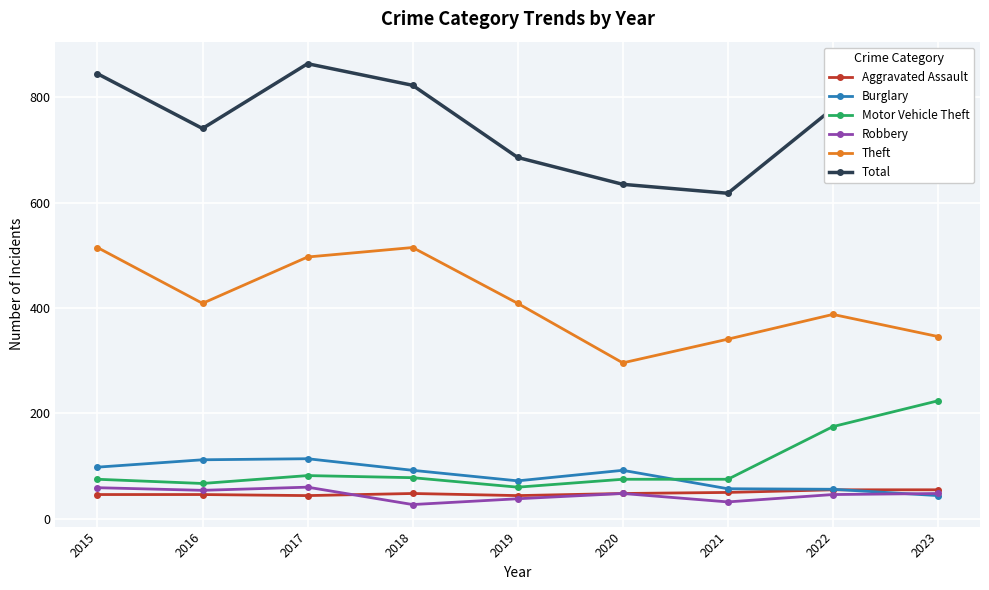

What is the value of the Burglary point at the 6th from the left?

92